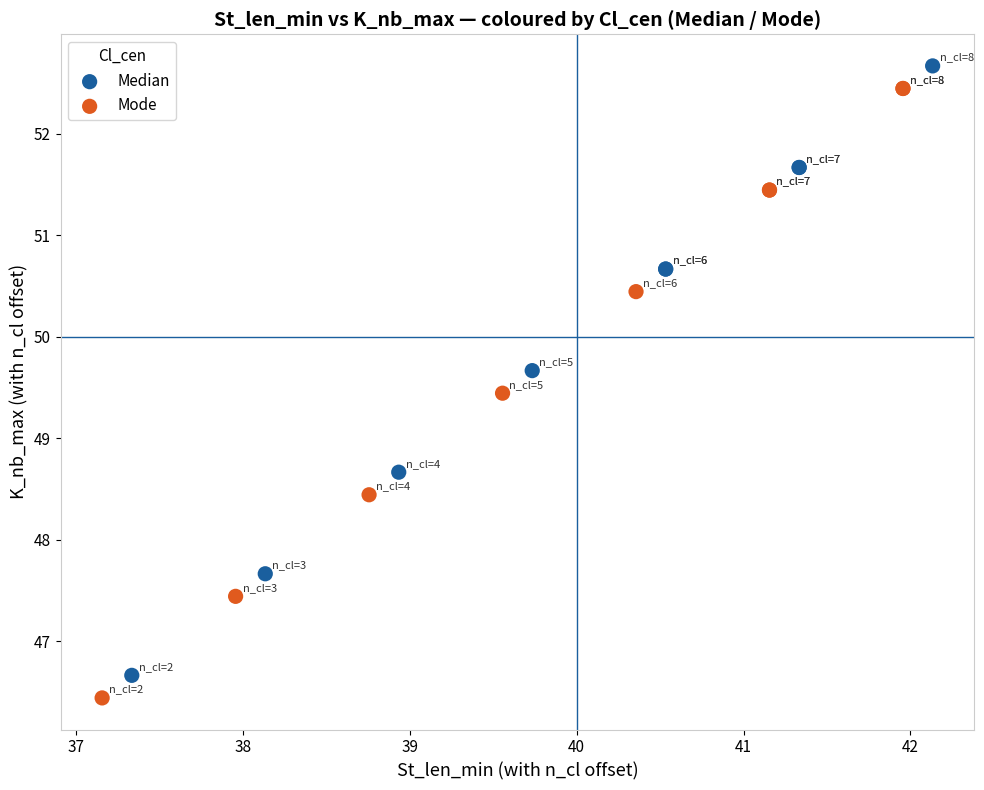

What are all the series names shown in the legend?

Median, Mode